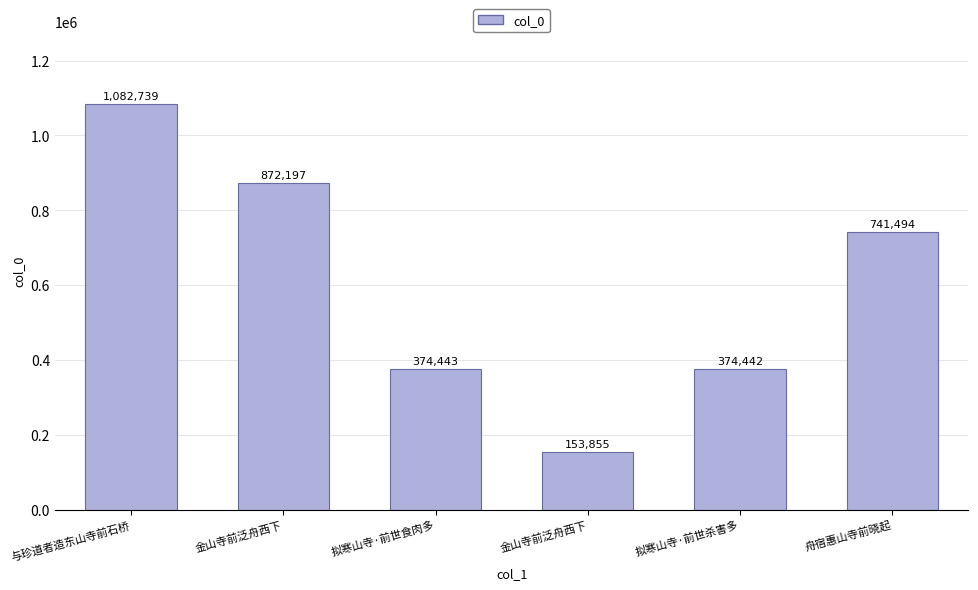

How many bars are there in total?

6